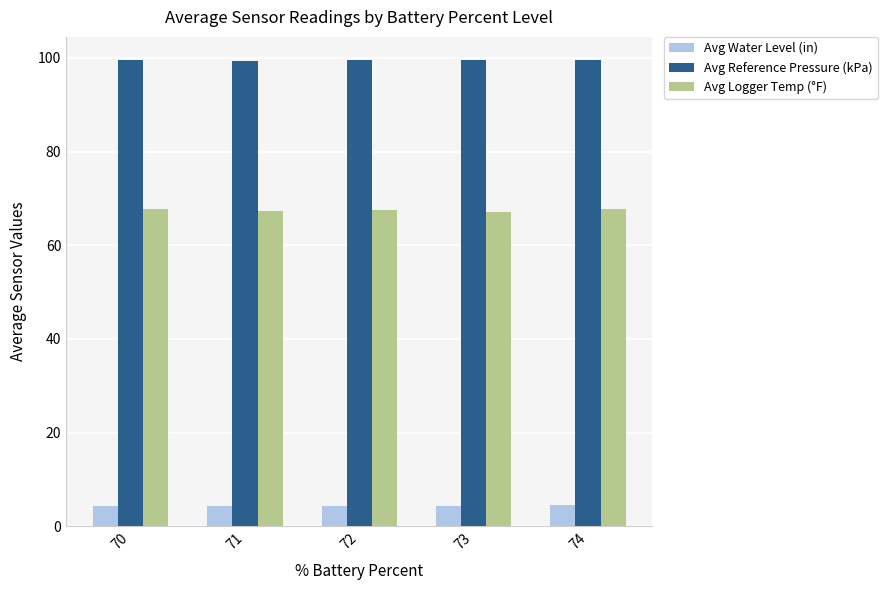

List the series in order of their overall mean, highest first.

Avg Reference Pressure (kPa), Avg Logger Temp (°F), Avg Water Level (in)